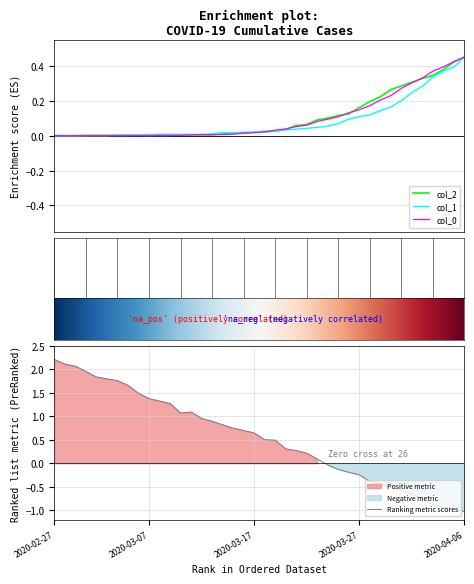

How many interior local peaks does the col_2 series have?

1